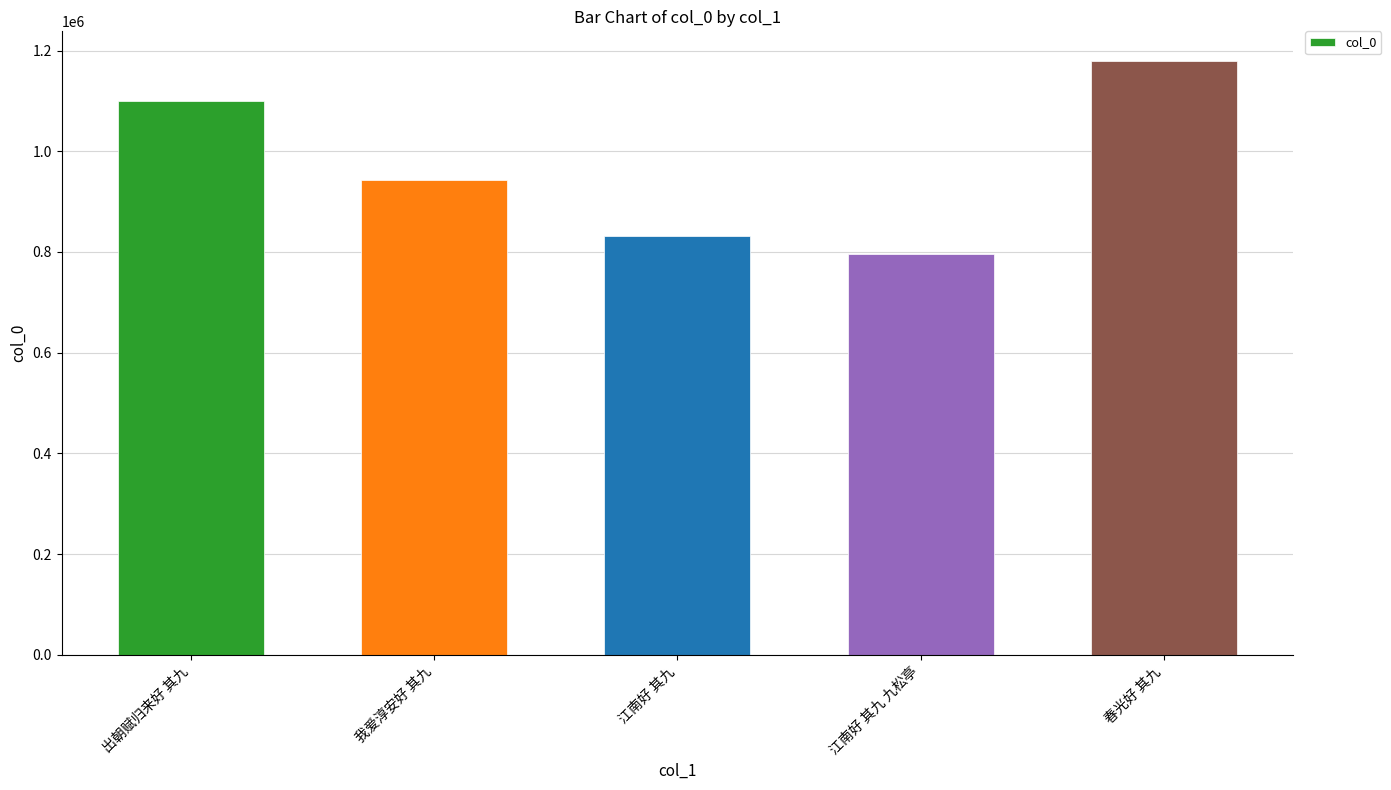

What is the minimum value shown in the chart?

796066